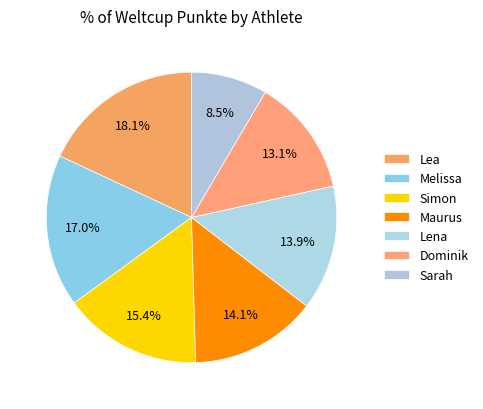

How many segments does this pie chart have?

7